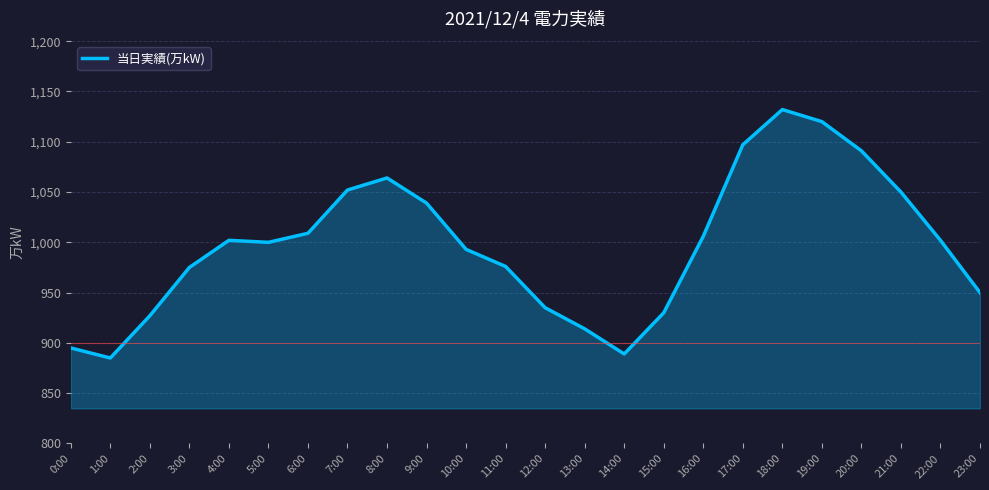

The value at 20:00 is 1640. True or false?

False